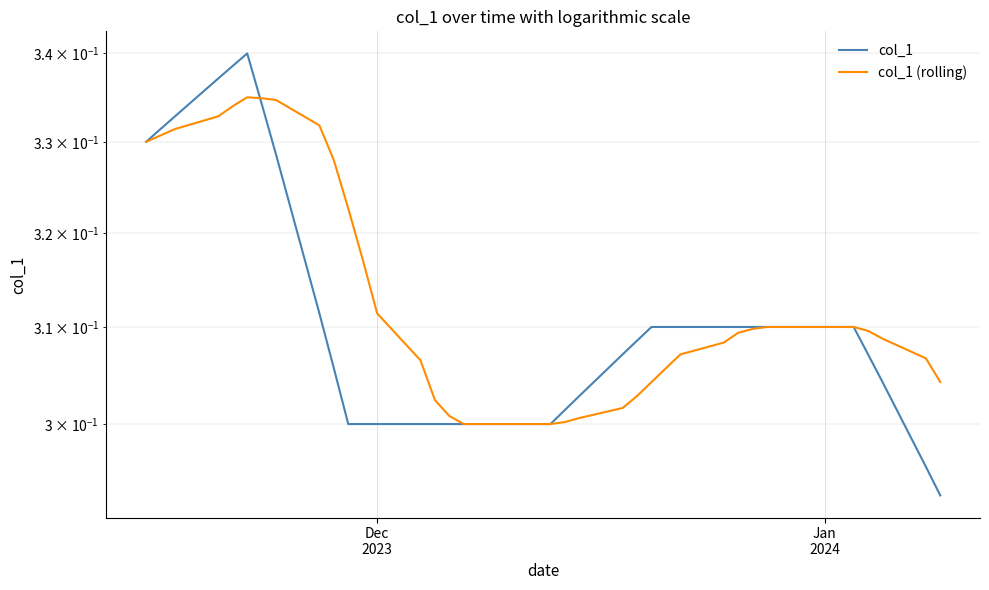

Which series ends up on top after the final intersection of col_1 and col_1 (rolling)?

col_1 (rolling)